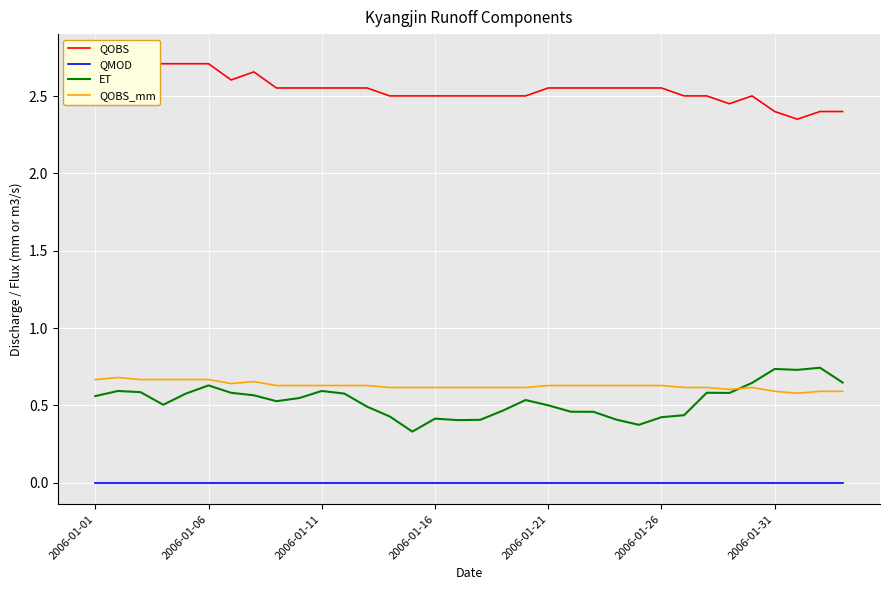

Which category has the lowest value across all series?

2006-01-01